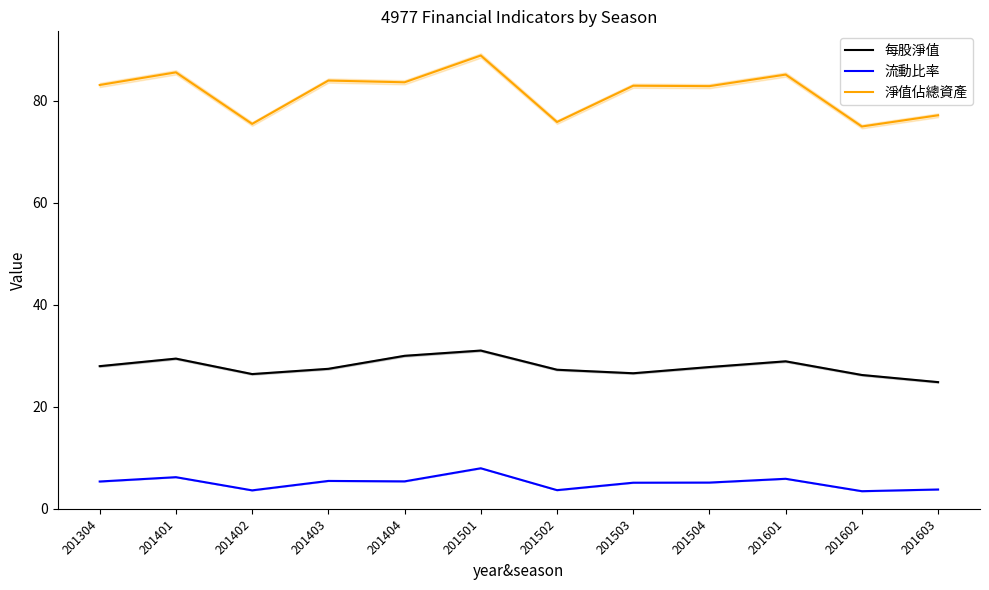

What is the smallest value displayed?

3.5